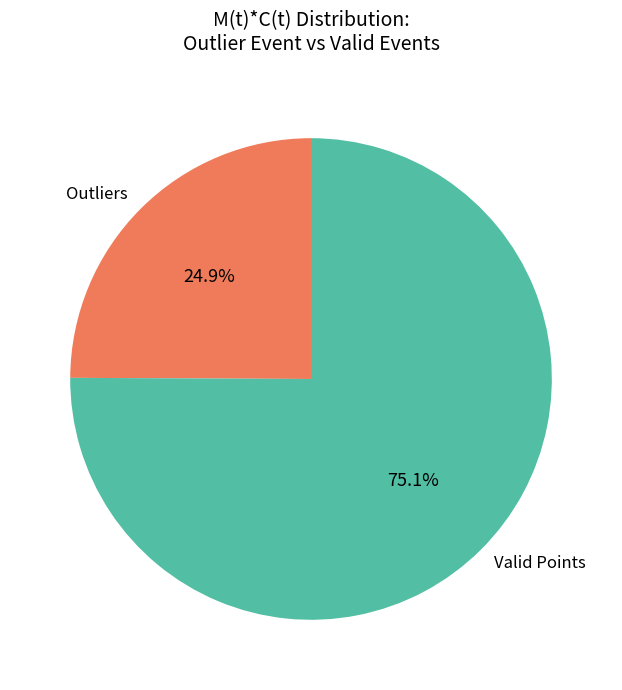

Count the number of slices in the pie.

2